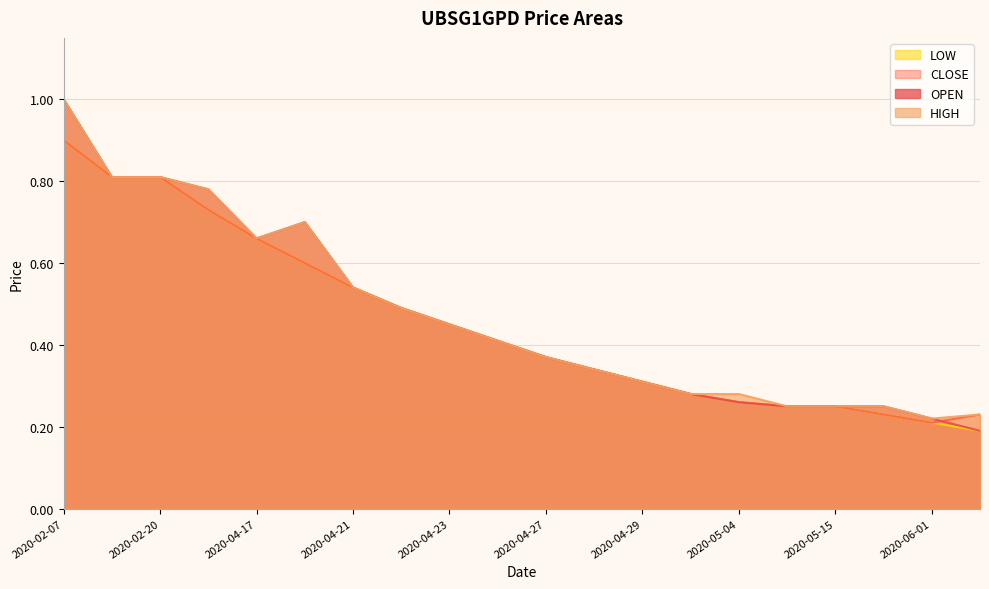

Which category has the highest value in the CLOSE series?

2020-02-07